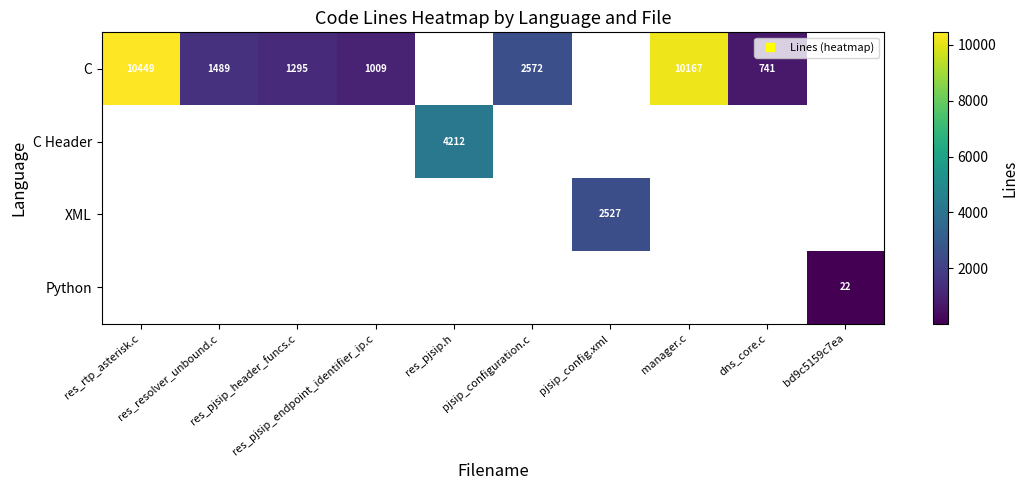

What is the minimum value shown in the chart?

22.0